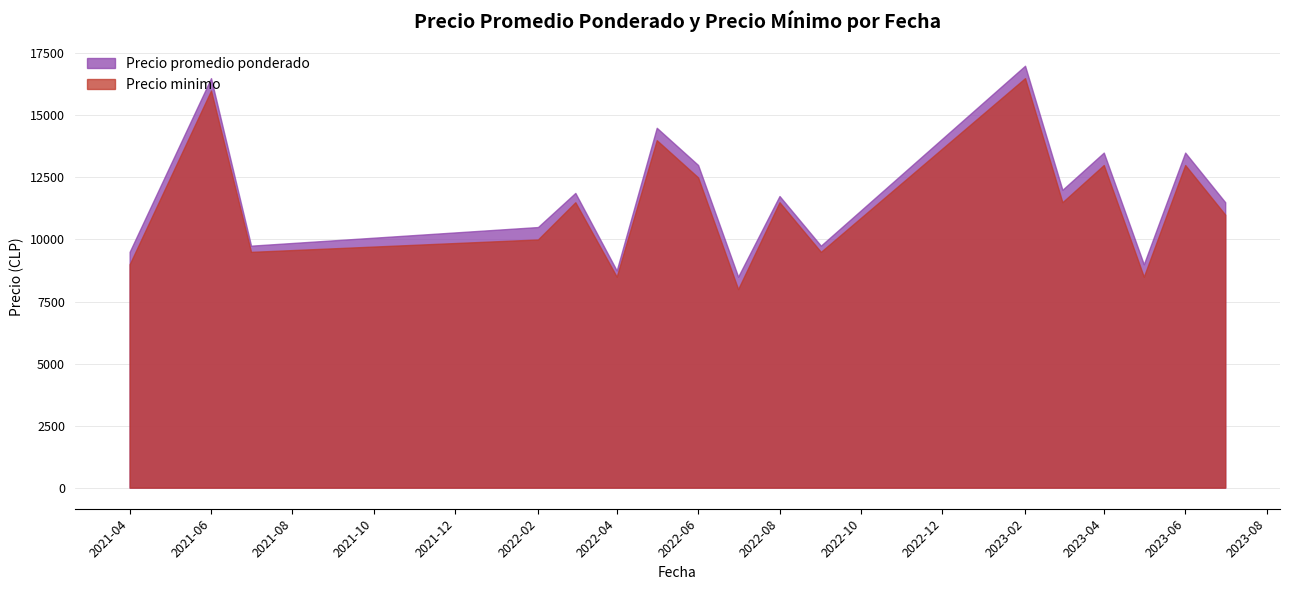

Rank the series by their average value, from highest to lowest.

Precio promedio ponderado, Precio minimo